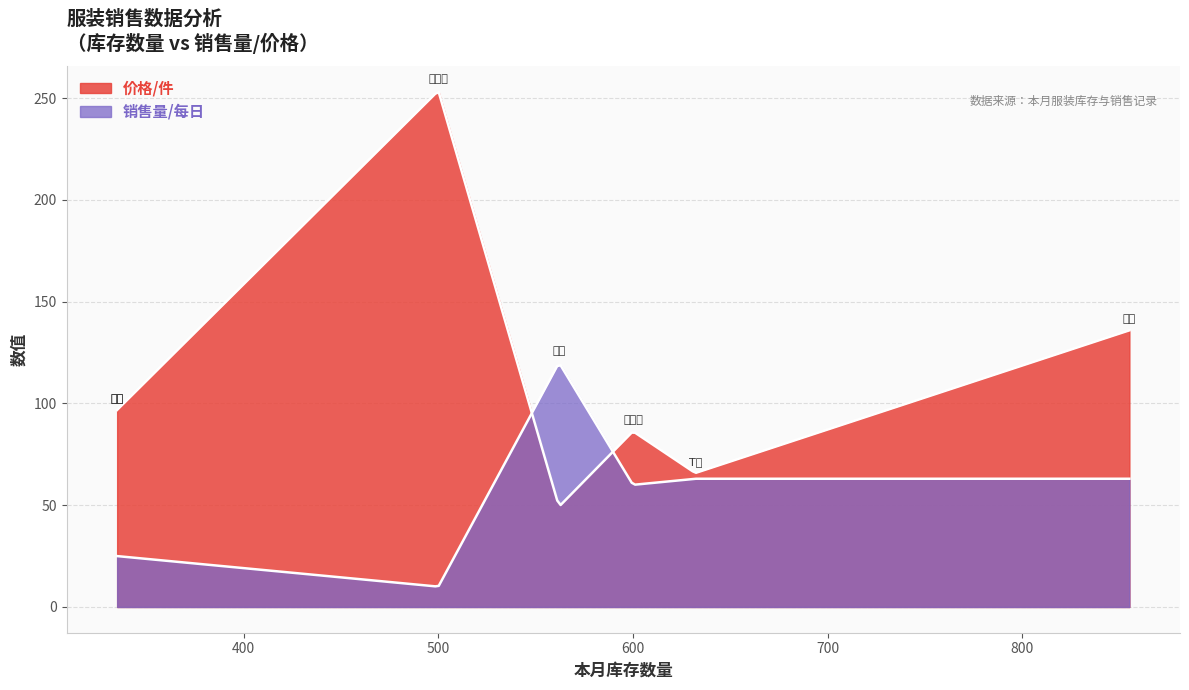

True or false: 价格/件 has a value of 158.4 at 羽绒服.

False